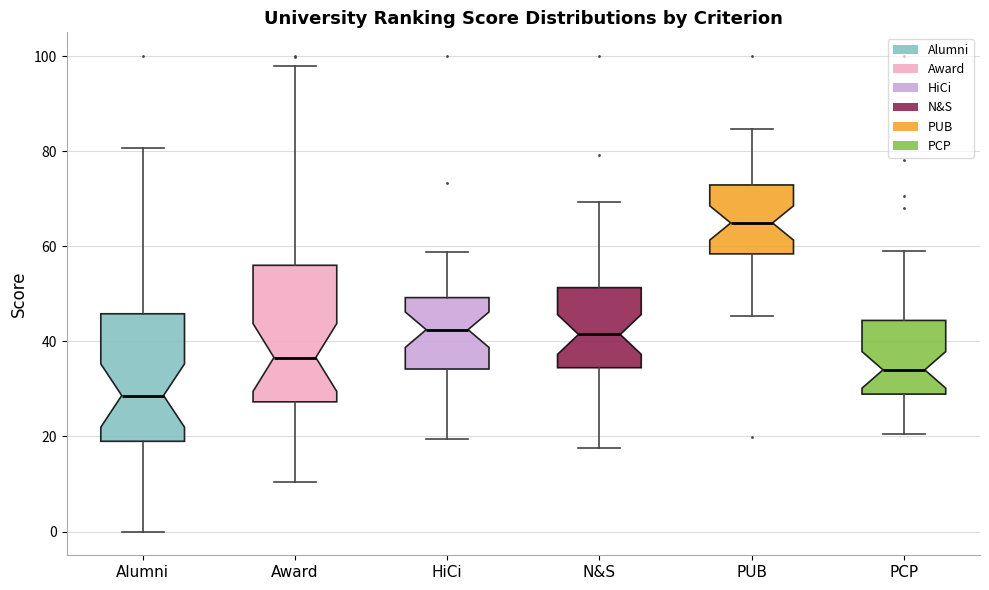

Reading left to right, transcribe this box plot: for each box, give where its median line is, the range the box spans, and where its two whiskers end, as read against the y-axis. The values are not printed on the chart, so give them approximately, as read against the axis.

Alumni: median 28, box 18 to 46, whiskers 0 to 80
Award: median 36, box 28 to 56, whiskers 10 to 98
HiCi: median 42, box 34 to 50, whiskers 20 to 58
N&S: median 42, box 34 to 52, whiskers 18 to 70
PUB: median 64, box 58 to 72, whiskers 46 to 84
PCP: median 34, box 28 to 44, whiskers 20 to 58